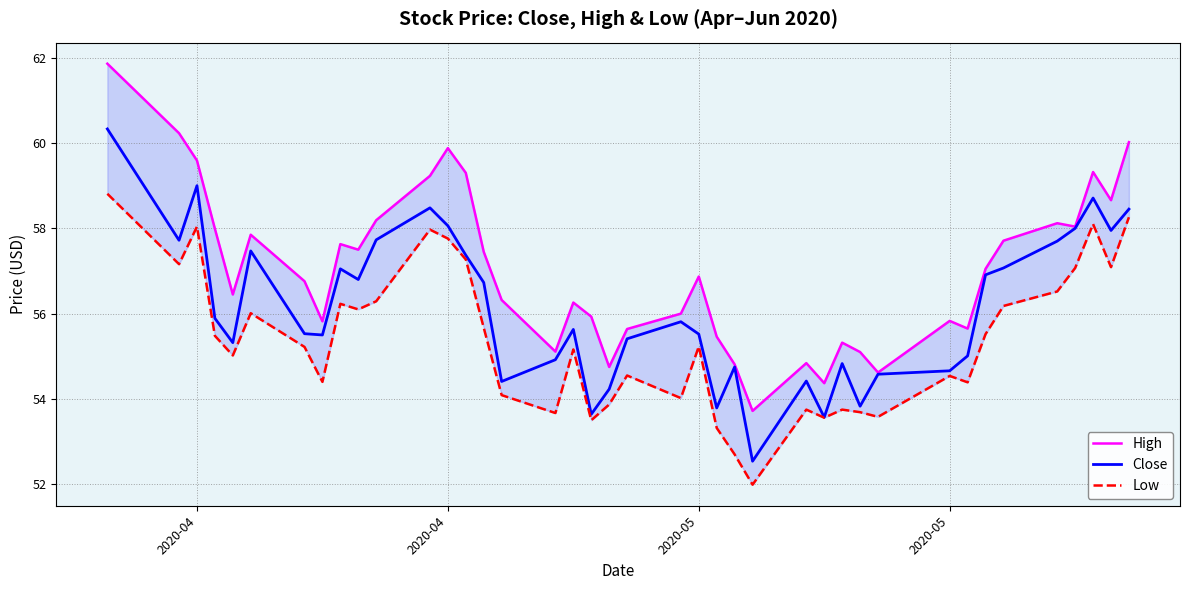

What is the total value across all series at 2020-05?

167.6